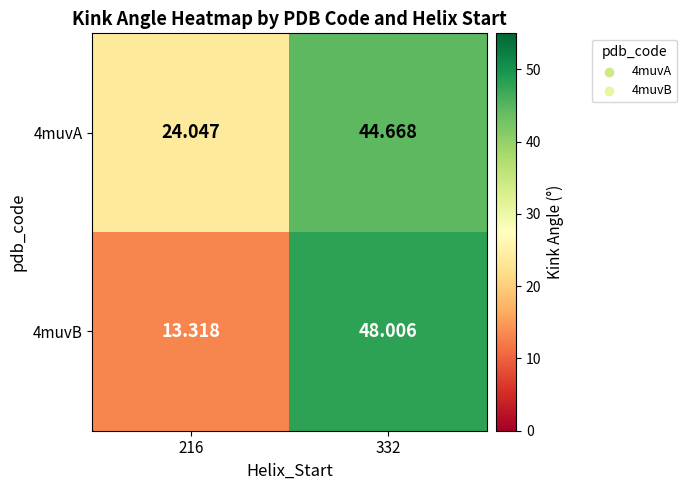

At how many categories does at least one series exceed 38?

1